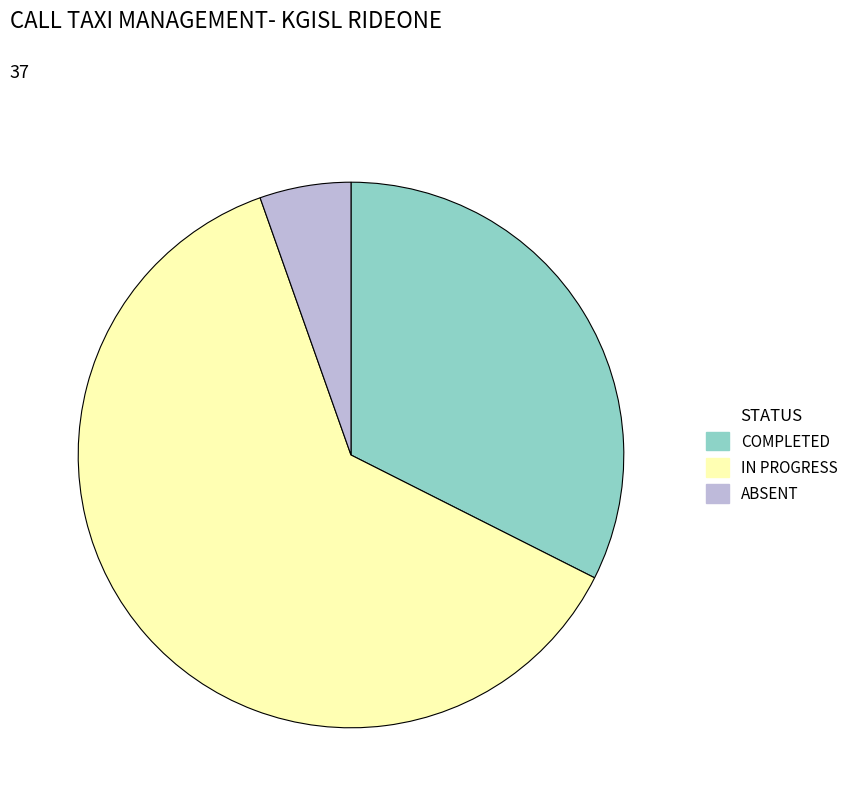

Is it true that IN PROGRESS is 71% of the pie?

False